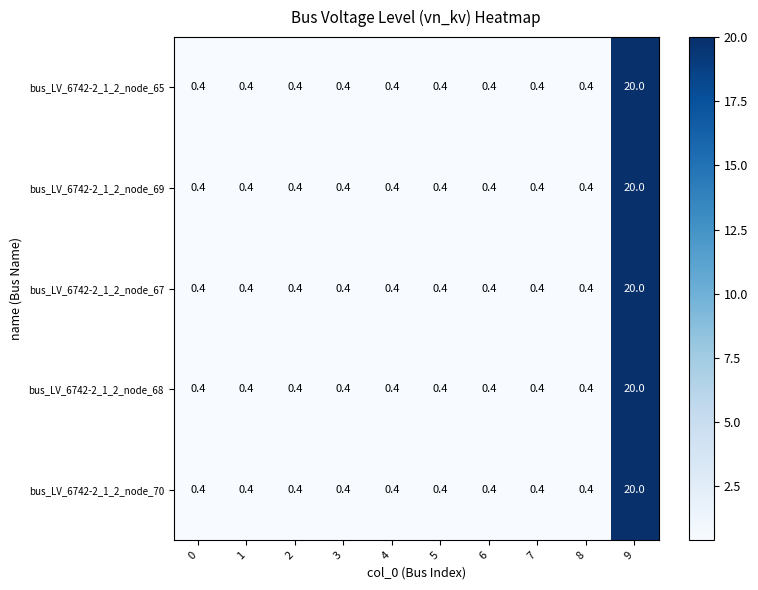

What is the sum of the bus_LV_6742-2_1_2_node_69 values at 4 and 1?

0.8